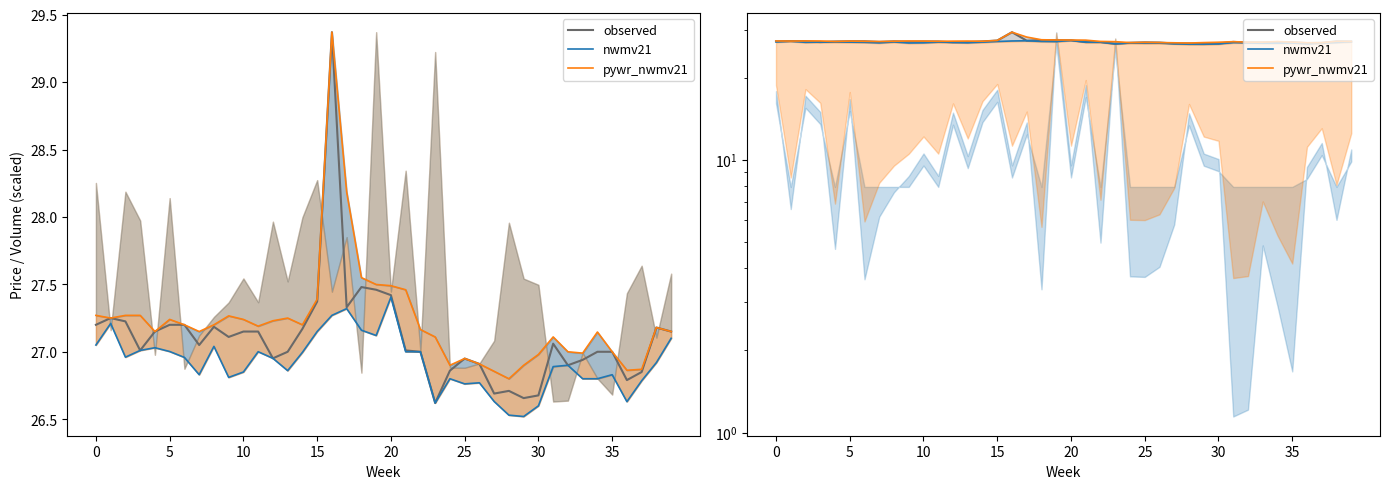

How many data points does each series have?

40